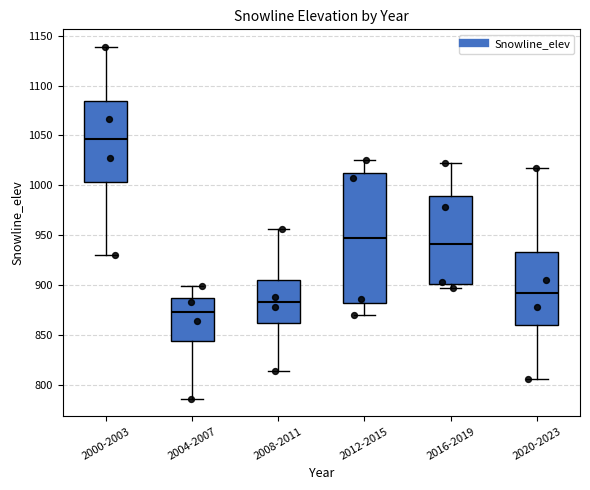

Where is the lower edge of the box for 2008-2011 on the y-axis? The values are not printed on the chart, so give them approximately, as read against the axis.

860